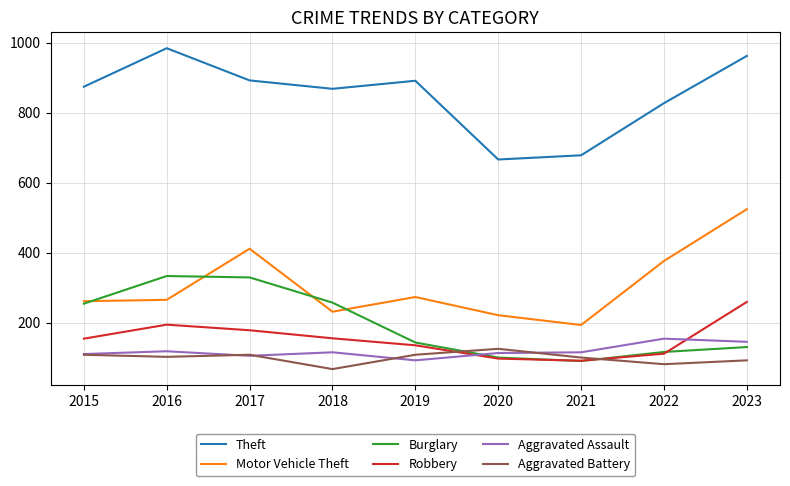

At which category does the chart reach its minimum across all series?

2018